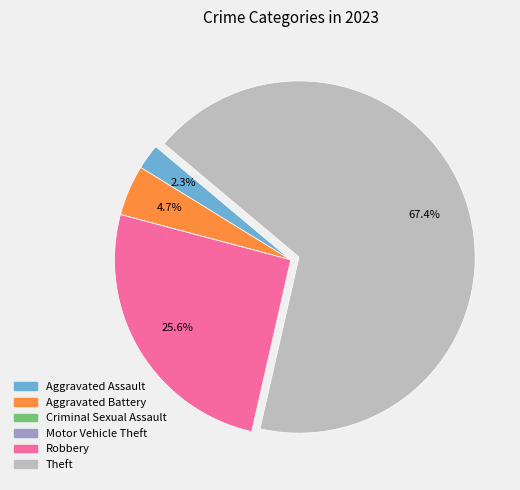

To the nearest percent, what portion does Aggravated Battery represent?

5%